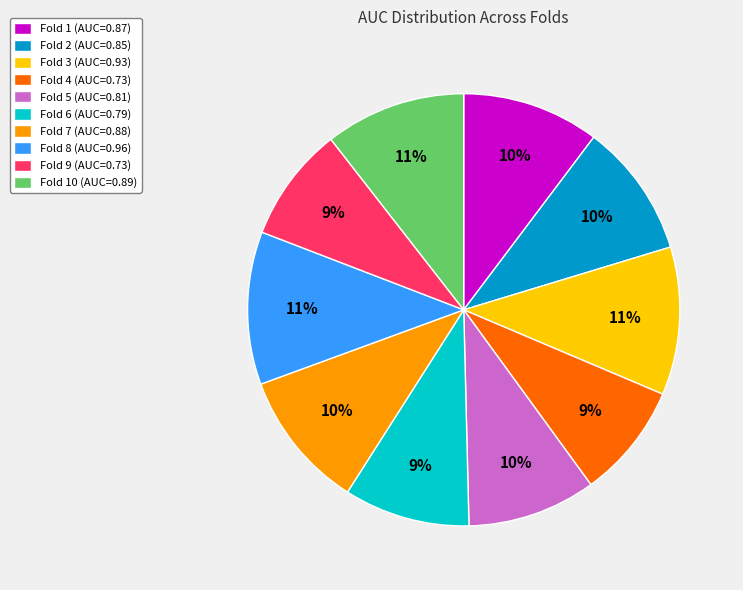

To the nearest percent, what is the combined percentage of Fold 3 (AUC=0.93) and Fold 1 (AUC=0.87)?

21%